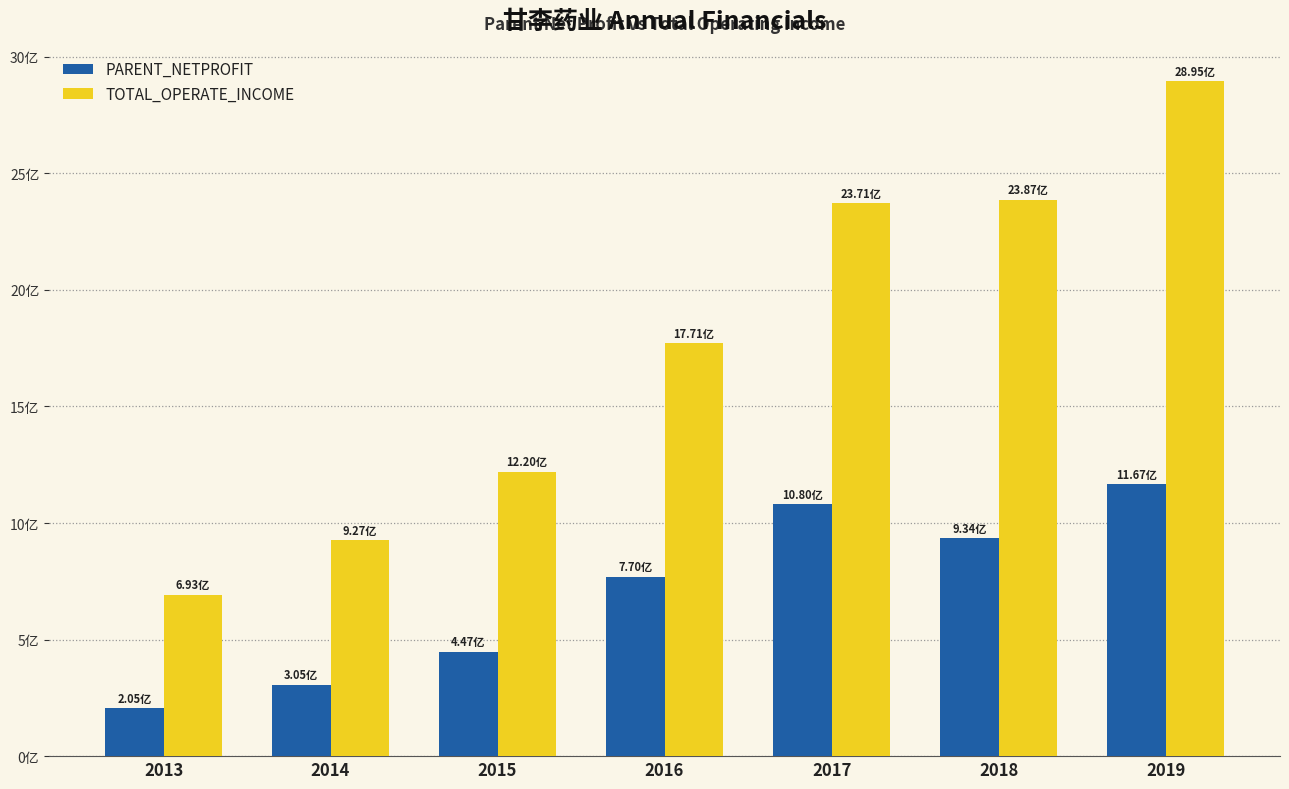

Reading left to right, extract all data points from this chart.

PARENT_NETPROFIT: 2013=204726351.7	2014=305217068.1	2015=447423185.4	2016=769631940.9	2017=1079958291.3	2018=933965304.5	2019=1167280807.0
TOTAL_OPERATE_INCOME: 2013=692641595.0	2014=926600711.8	2015=1219808711.5	2016=1771493417.6	2017=2370529473.8	2018=2387386515.7	2019=2895062095.1